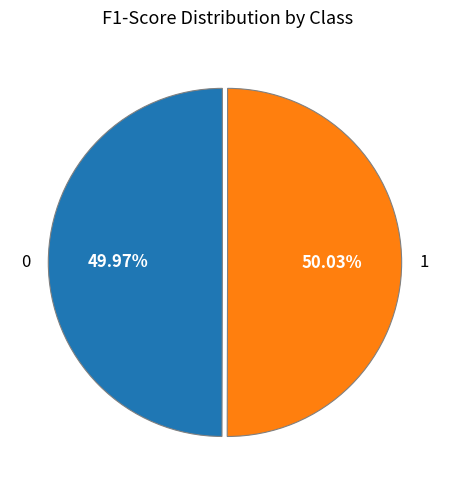

How many slices are in this pie chart?

2